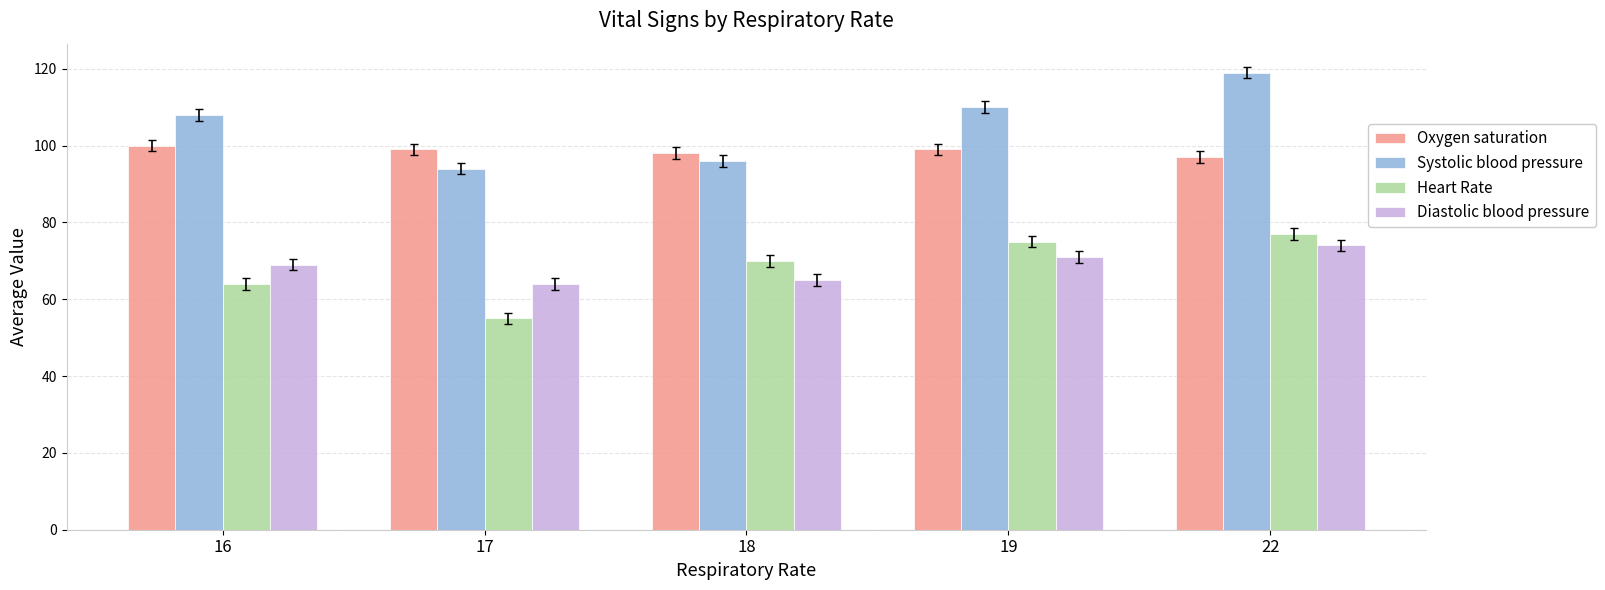

Which label corresponds to the smallest value in the chart?

17